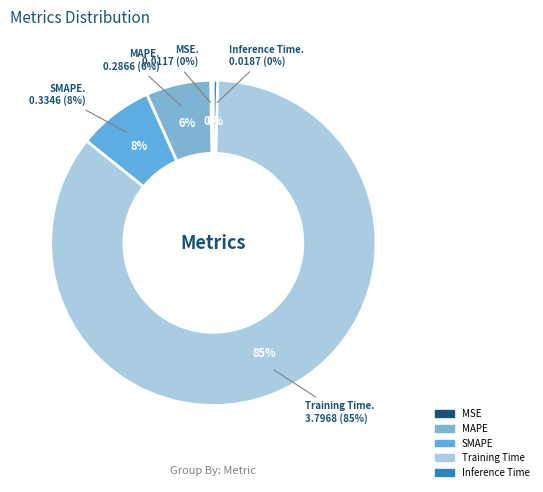

To the nearest percent, what portion does MAPE represent?

6%